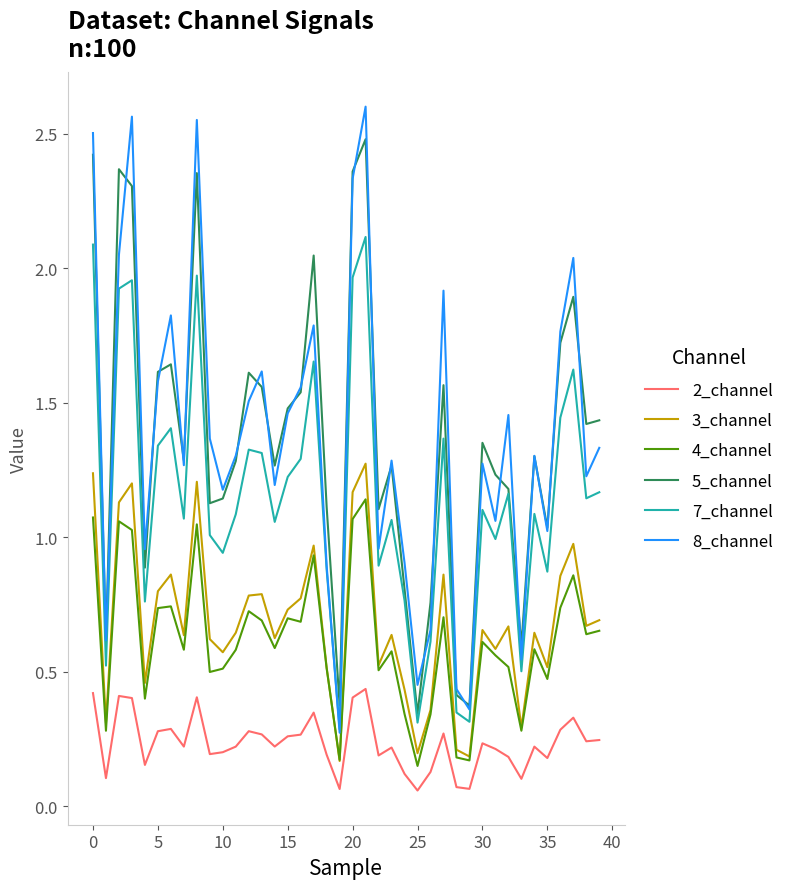

Does the chart have visible grid lines?

No